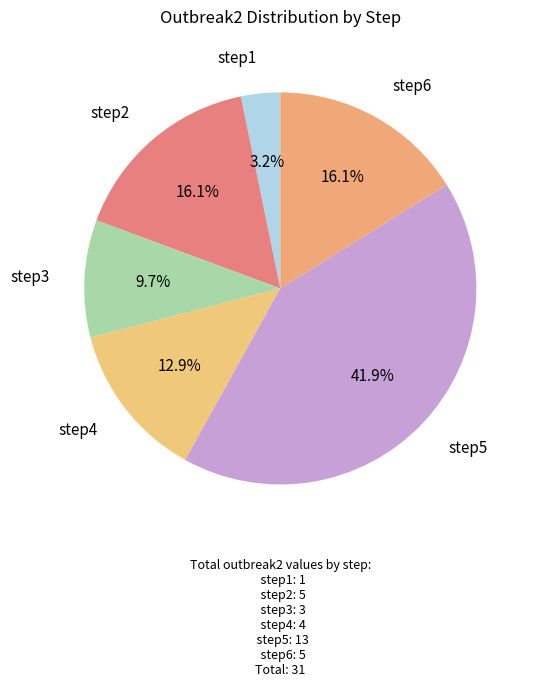

To the nearest percent, what is the difference between the largest and smallest slice percentages?

39%